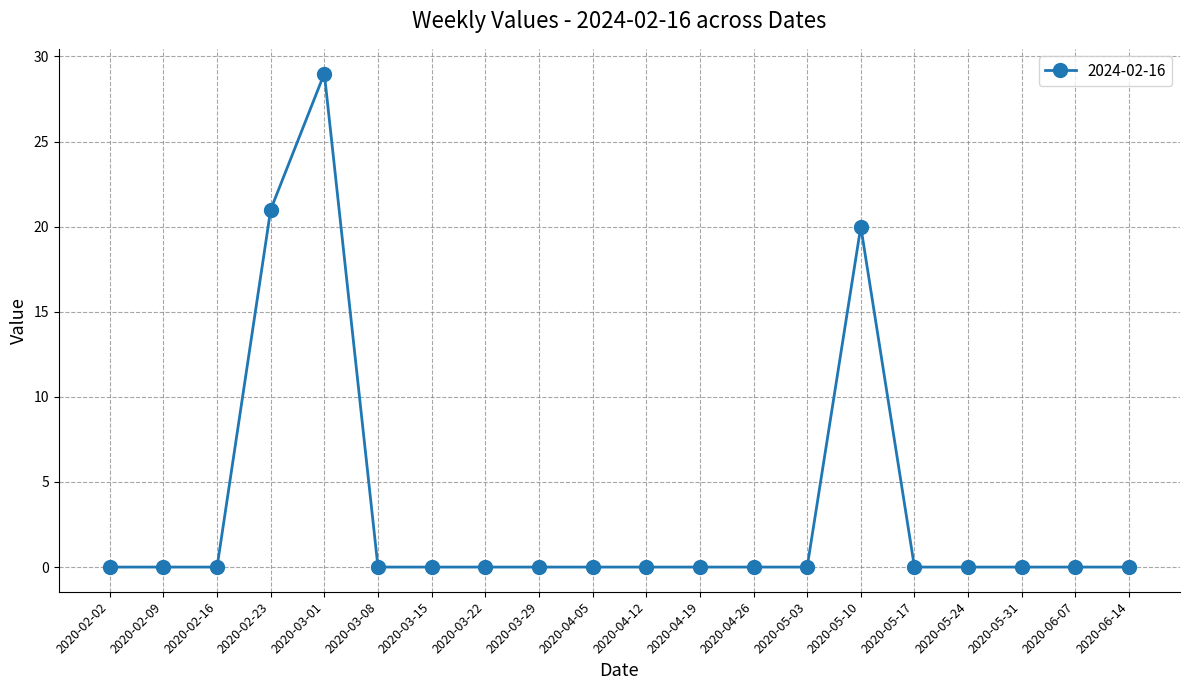

What is the sum of all values?

70